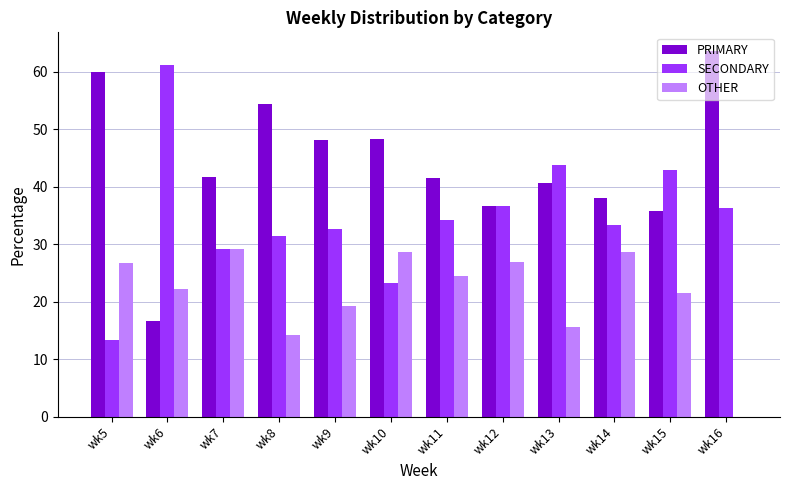

Read the SECONDARY value at wk12.

36.6